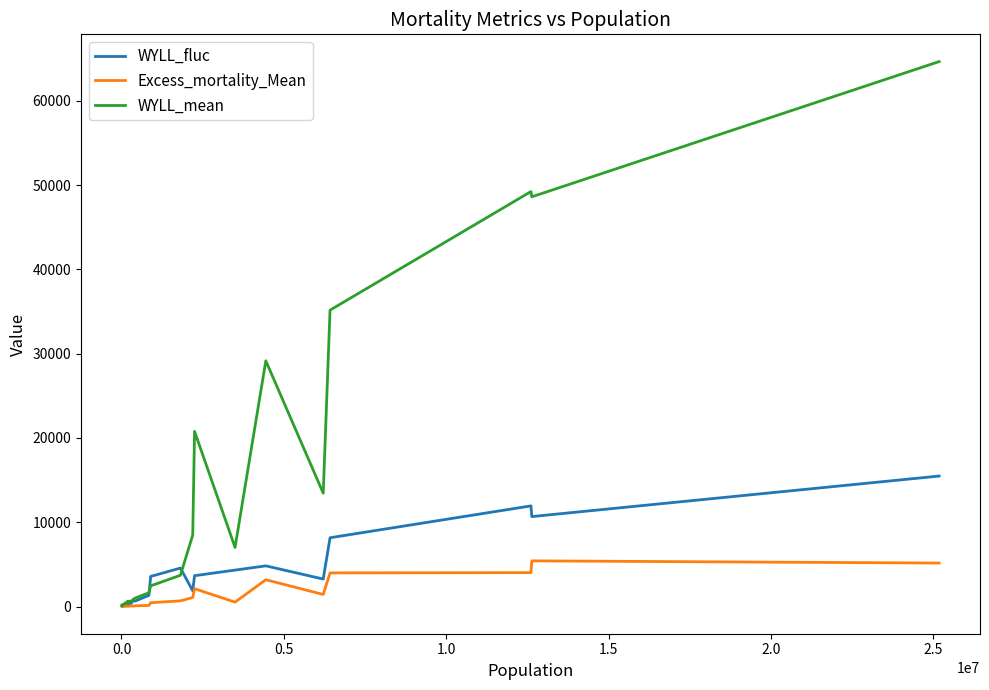

Which series has the largest range (max minus min)?

WYLL_mean